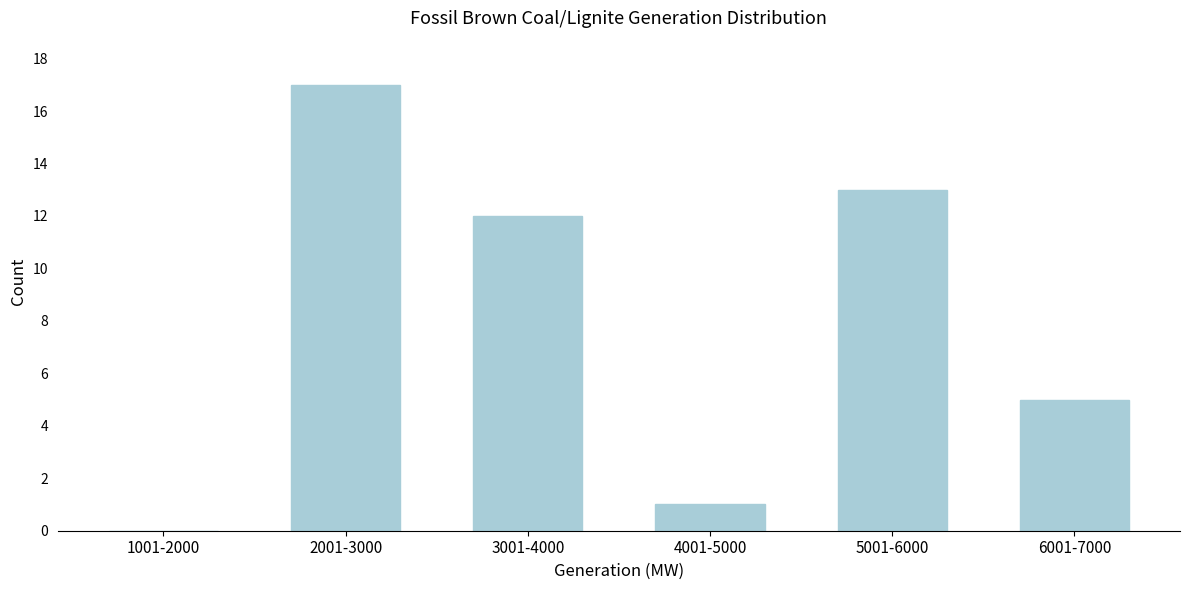

Reading right to left, extract all data points from this chart.

6001-7000=5	5001-6000=13	4001-5000=1	3001-4000=12	2001-3000=17	1001-2000=0